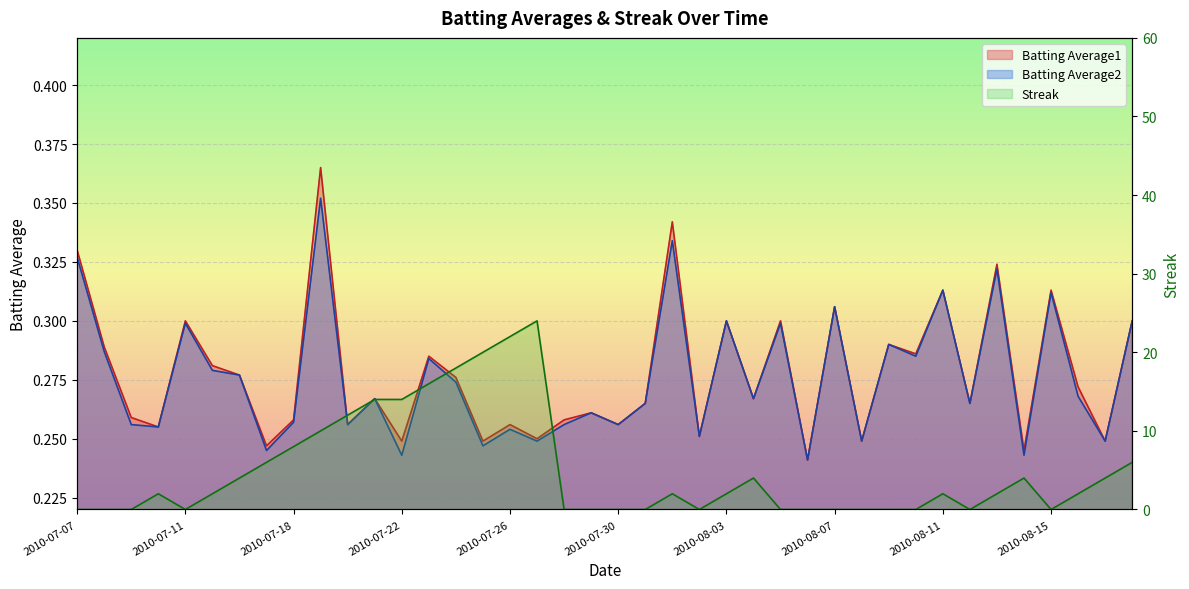

The Batting Average2 series shows 0.4 at 2010-07-22. True or false?

False